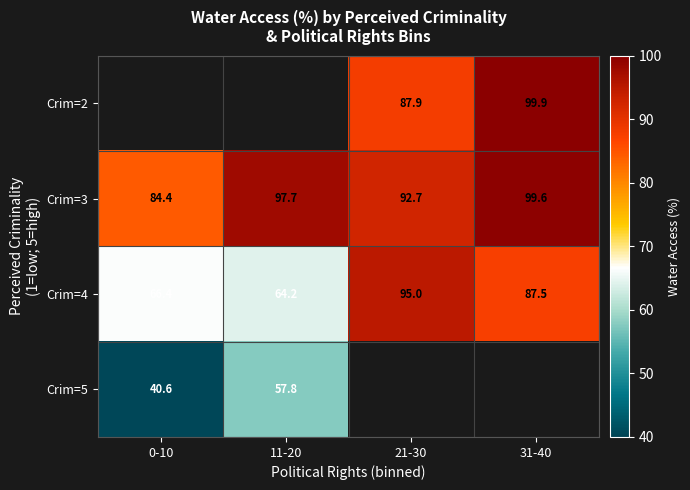

What is the difference between the Crim=5 values at 11-20 and 0-10?

17.1